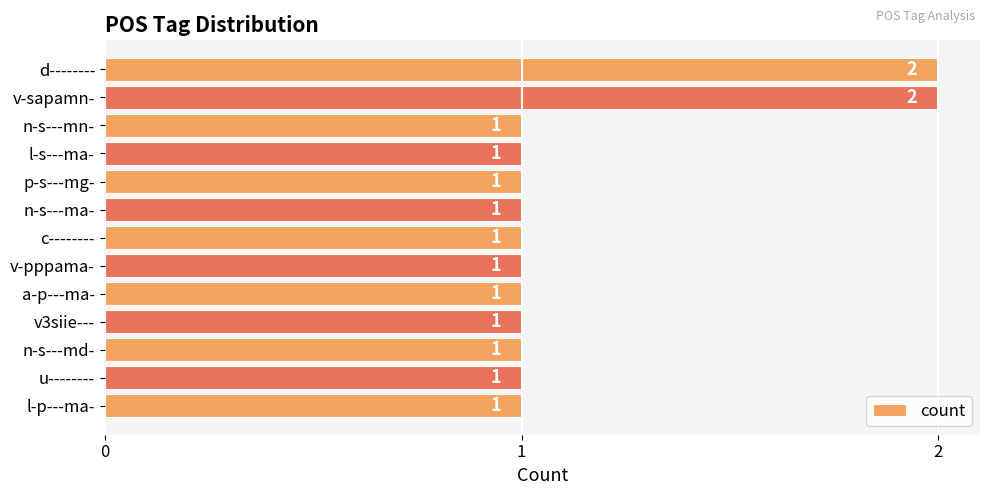

Reading top to bottom, what are all the values shown in this chart?

d--------=2	v-sapamn-=2	n-s---mn-=1	l-s---ma-=1	p-s---mg-=1	n-s---ma-=1	c--------=1	v-pppama-=1	a-p---ma-=1	v3siie---=1	n-s---md-=1	u--------=1	l-p---ma-=1